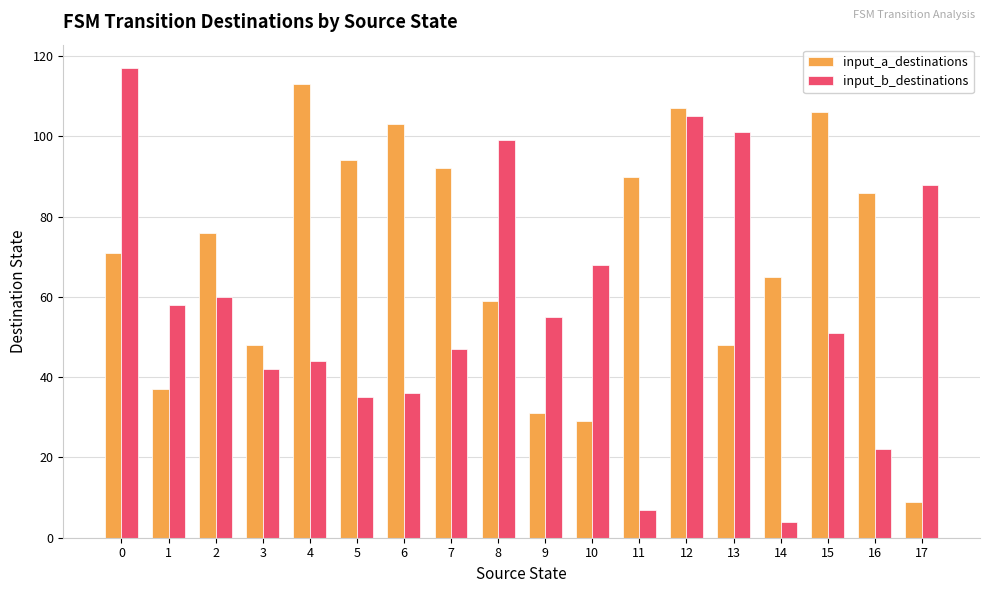

Which series has the widest spread of values?

input_b_destinations